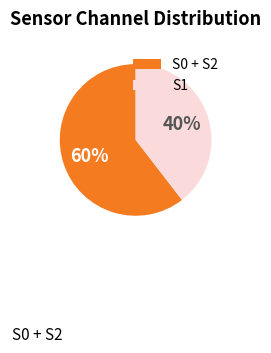

Which has a higher value, S0 + S2 or S1?

S0 + S2